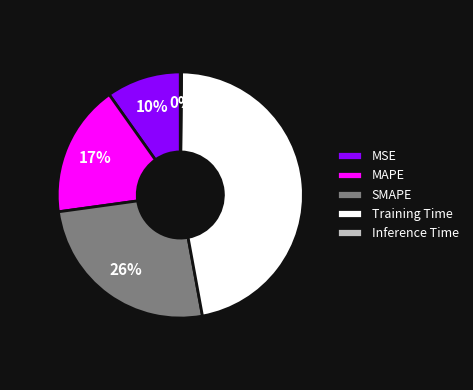

True or false: SMAPE accounts for 26% of the total.

True